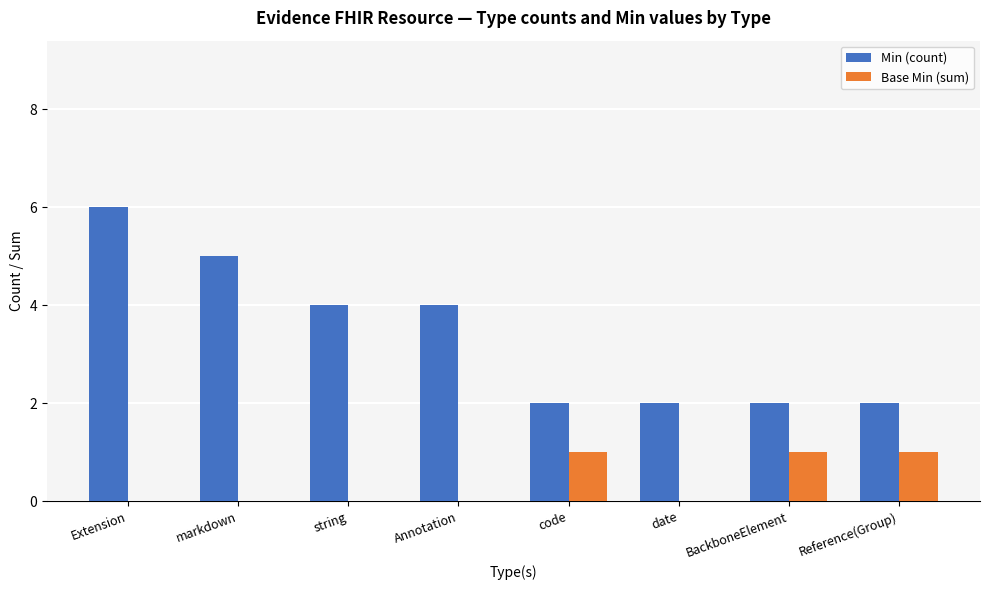

What is the approximate value of Min (count) at string?

4